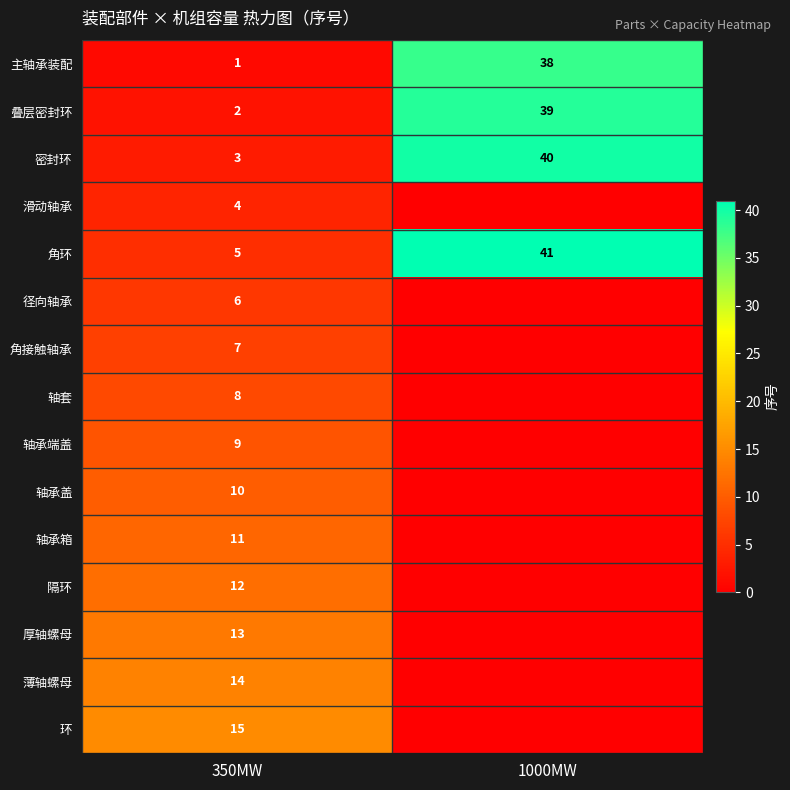

At how many categories does at least one series exceed 7?

2